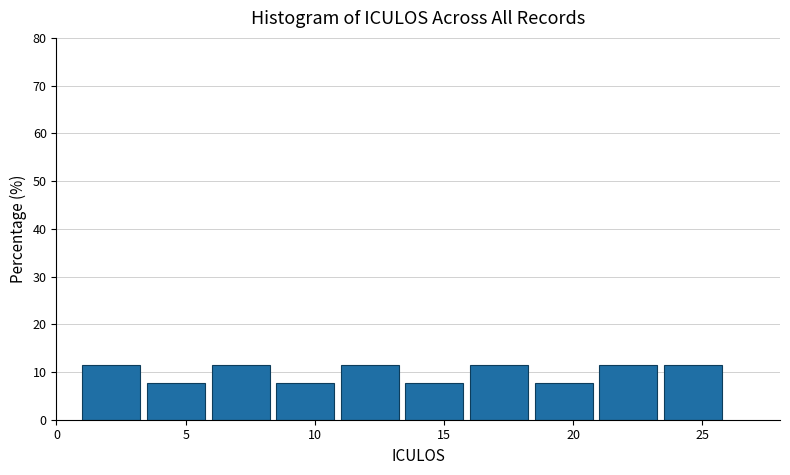

How tall is the bar that spans 8.5 to 11.0 on the x-axis? The values are not printed on the chart, so give them approximately, as read against the axis.

8